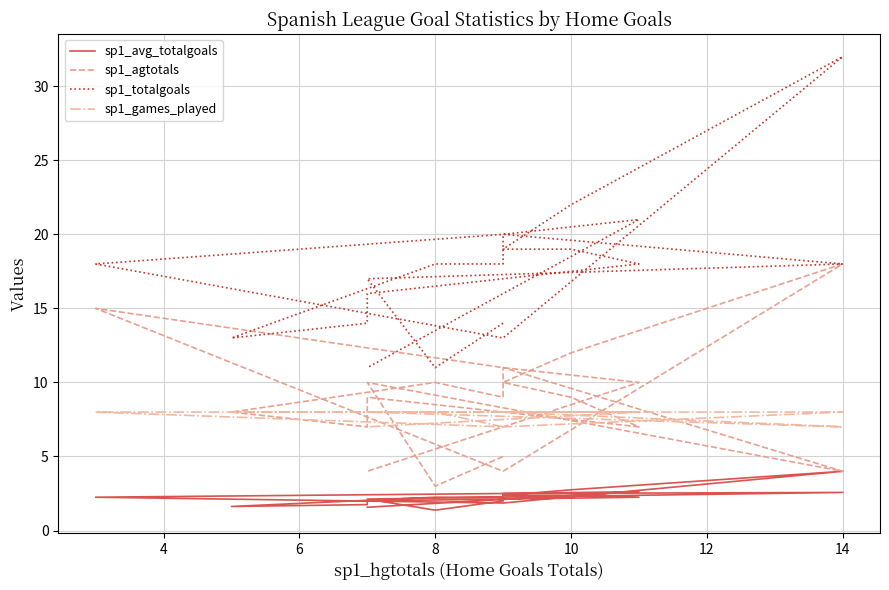

Reading left to right, what are all the values shown in this chart?

sp1_avg_totalgoals: 2.0	1.4	2.1	2.6	2.5	2.2	2.2	1.6	1.8	2.0	2.2	2.4	2.4	2.8	4.0	1.9	2.2	2.5	2.6	1.6
sp1_agtotals: 5.0	3.0	10.0	4.0	11.0	9.0	10.0	8.0	7.0	9.0	7.0	9.0	10.0	12.0	18.0	4.0	15.0	11.0	10.0	4.0
sp1_totalgoals: 14.0	11.0	17.0	18.0	20.0	18.0	18.0	13.0	14.0	16.0	18.0	19.0	19.0	22.0	32.0	13.0	18.0	20.0	21.0	11.0
sp1_games_played: 7.0	8.0	8.0	7.0	8.0	8.0	8.0	8.0	8.0	8.0	8.0	8.0	8.0	8.0	8.0	7.0	8.0	8.0	8.0	7.0